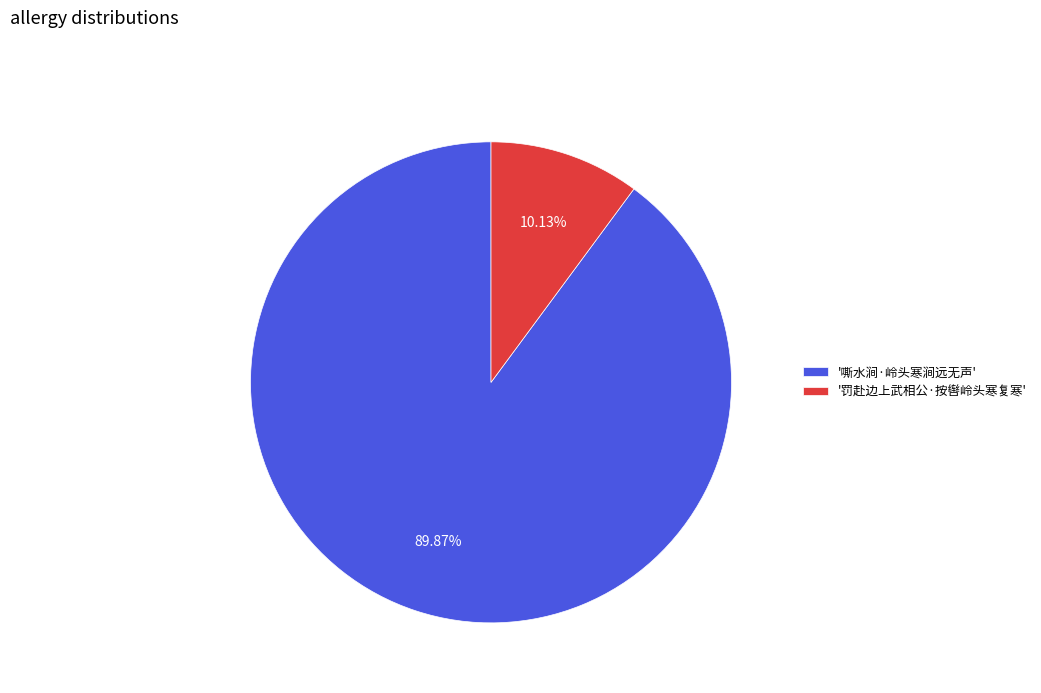

Rank the categories by value from highest to lowest.

'嘶水涧·岭头寒涧远无声', '罚赴边上武相公·按辔岭头寒复寒'